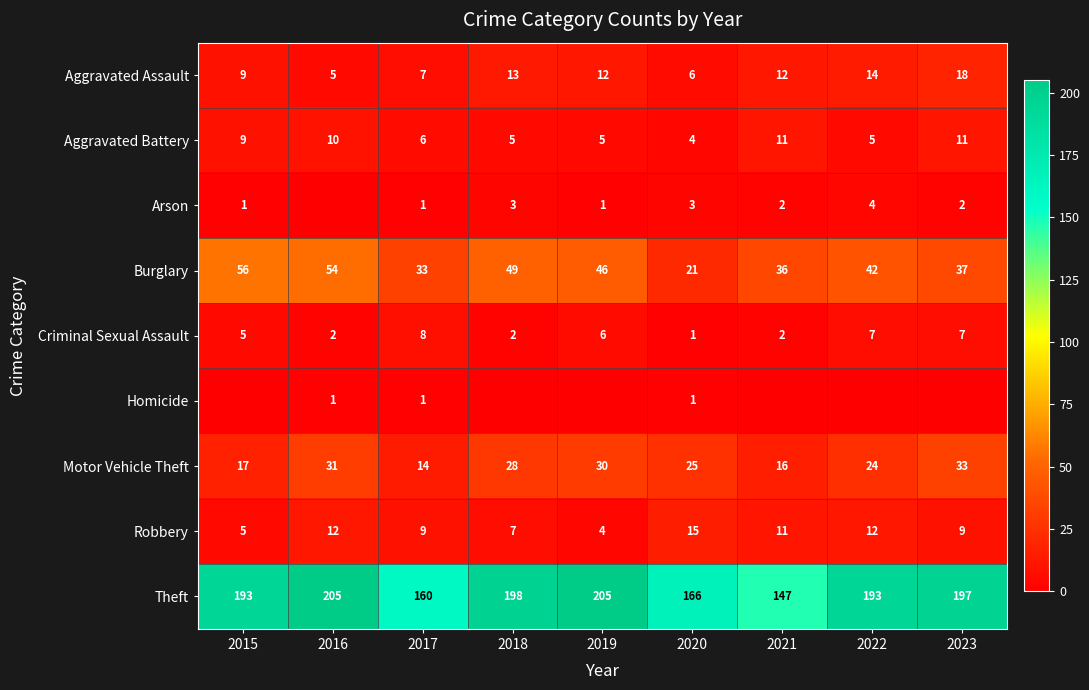

At which label does Burglary first exceed 42?

2015